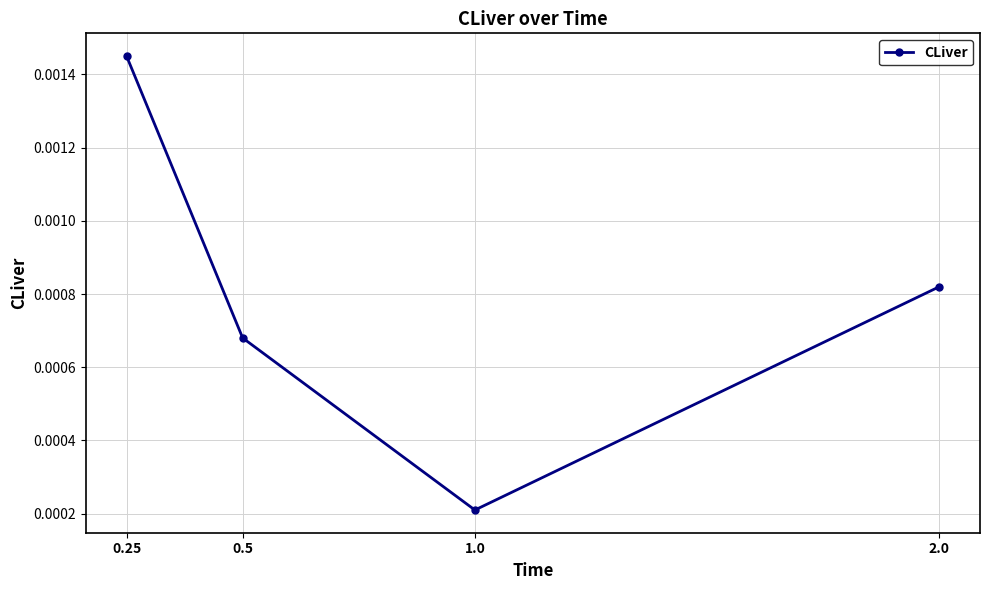

List the labels in order of value, largest first.

0.25, 2.0, 0.5, 1.0